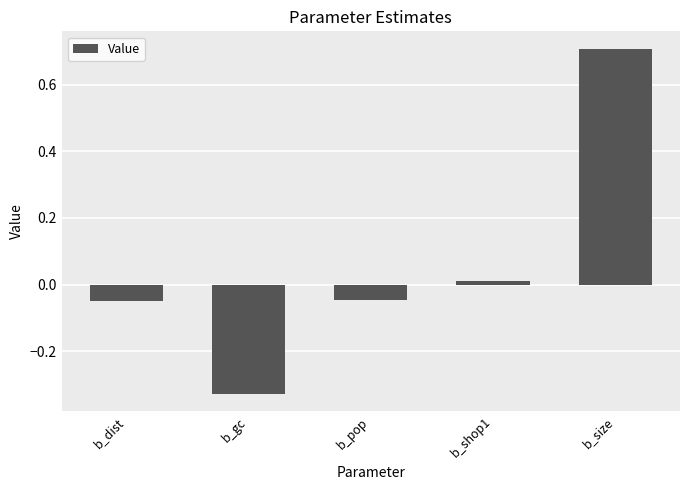

What position from the right is b_dist?

5